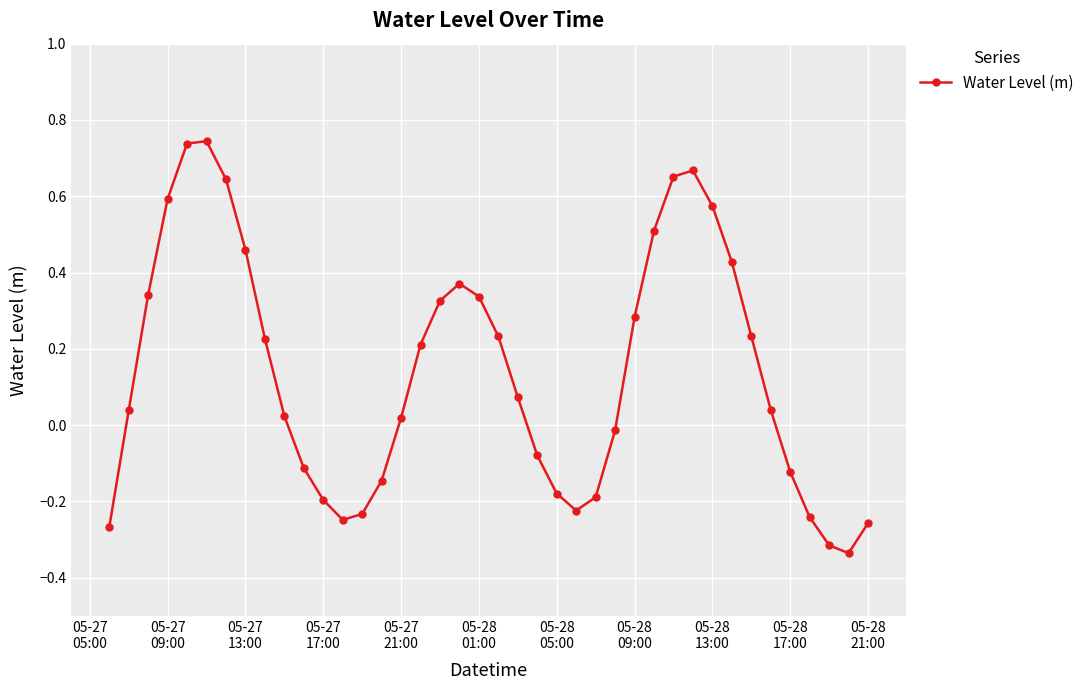

What is the difference between the maximum and minimum values?

1.1